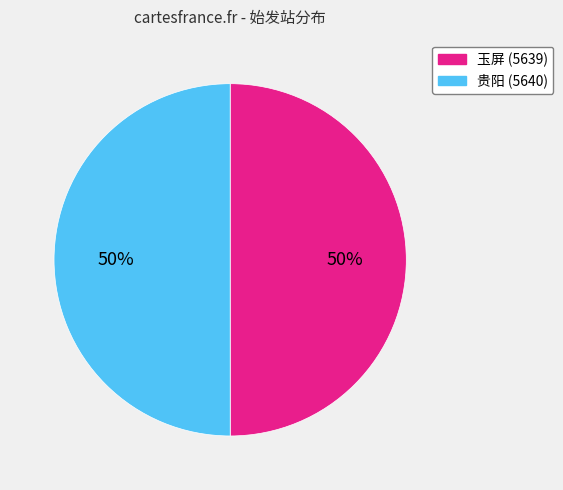

What is the ratio of the value at 贵阳 (5640) to the value at 玉屏 (5639)?

1.0